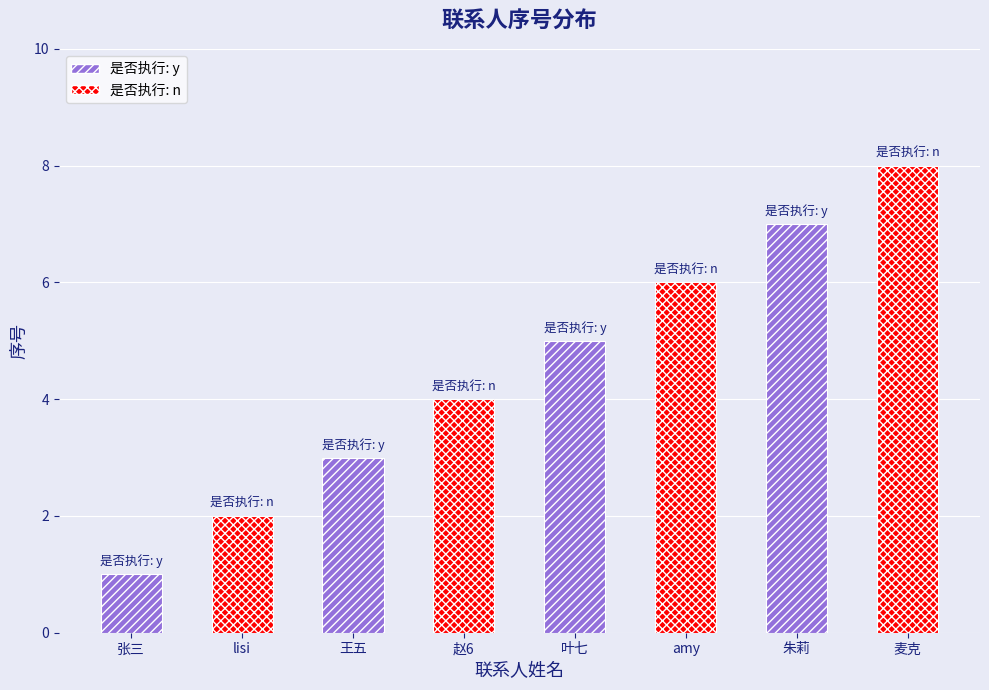

Approximately how many times larger is the value at 王五 compared to 叶七?

0.6